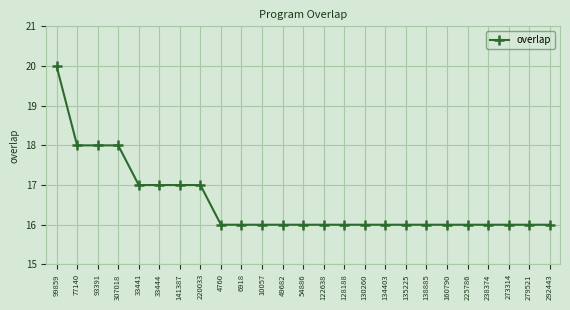

How many distinct data groups are displayed?

1